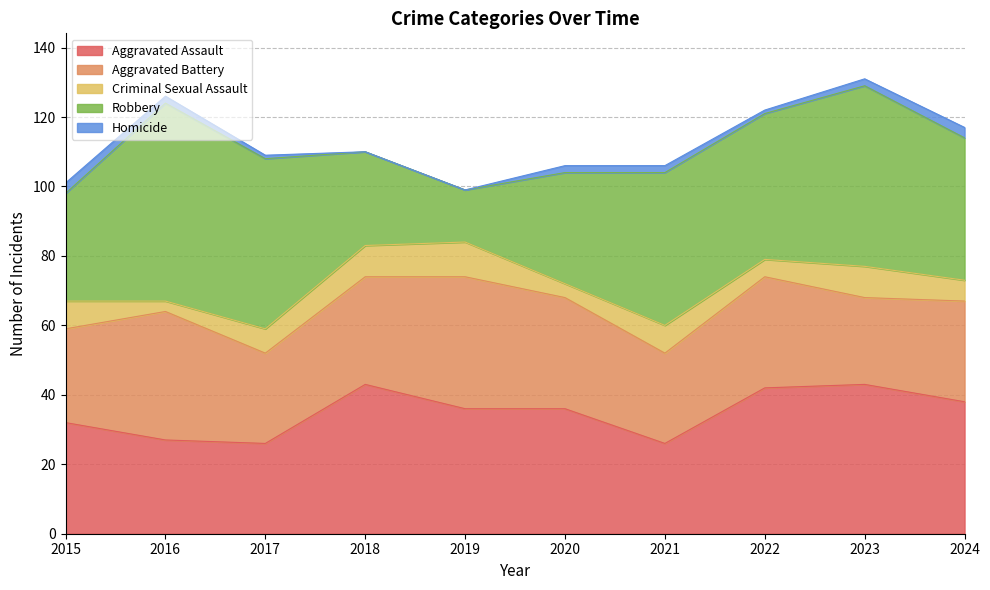

At which label does Criminal Sexual Assault reach its minimum?

2016